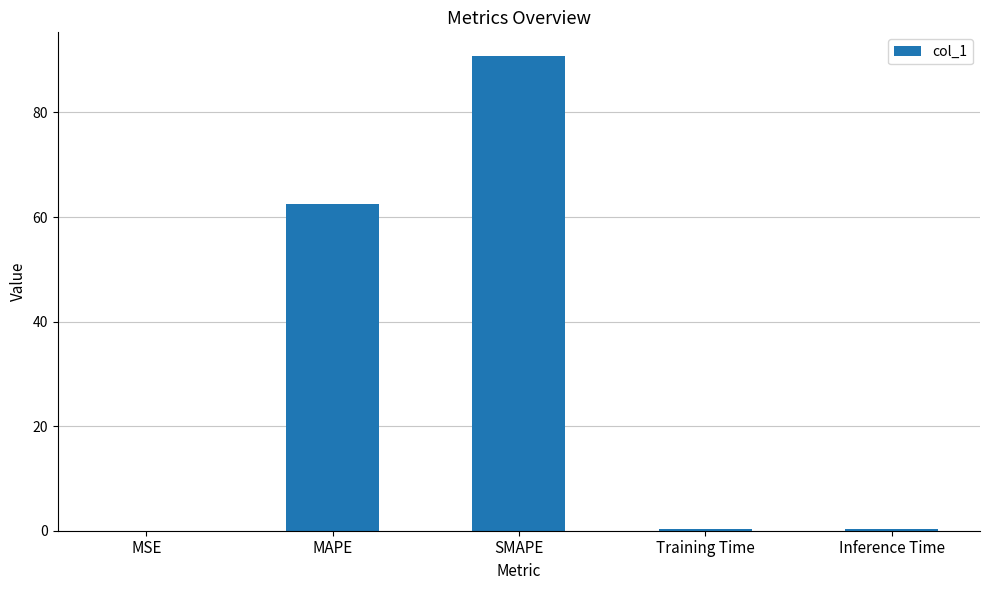

Are the bars horizontal?

No